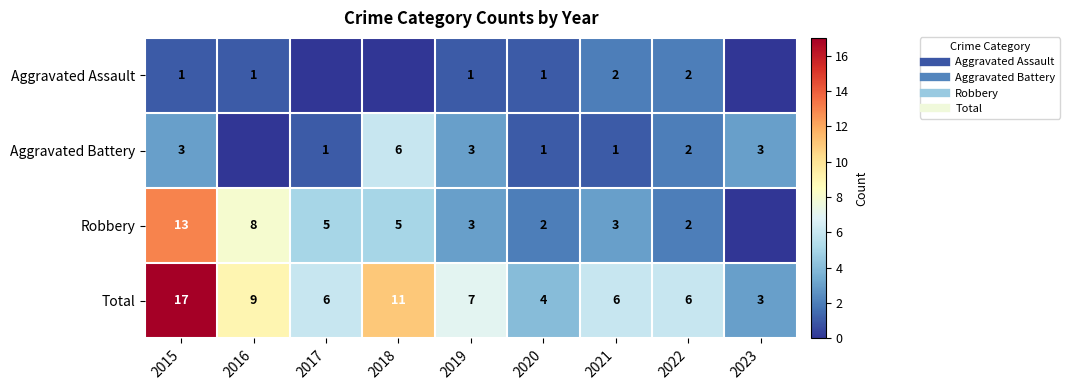

Between 2021 and 2020, which is larger?

2021